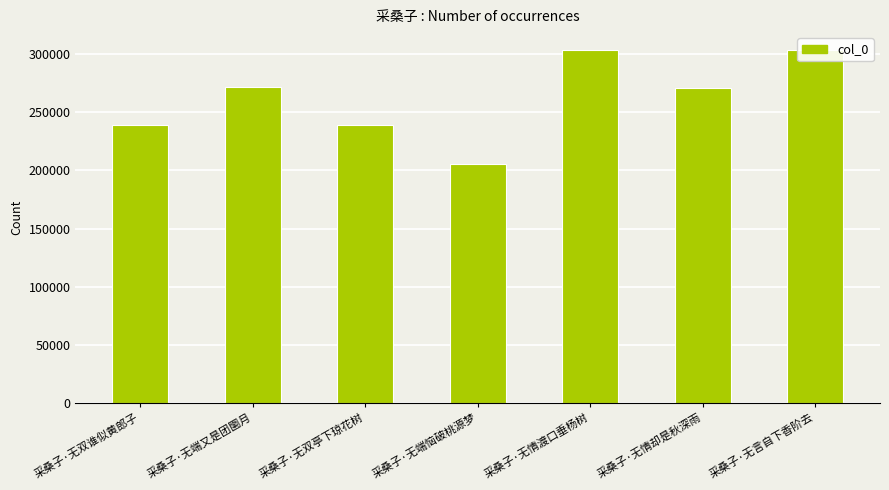

How many values are below 271240?

3